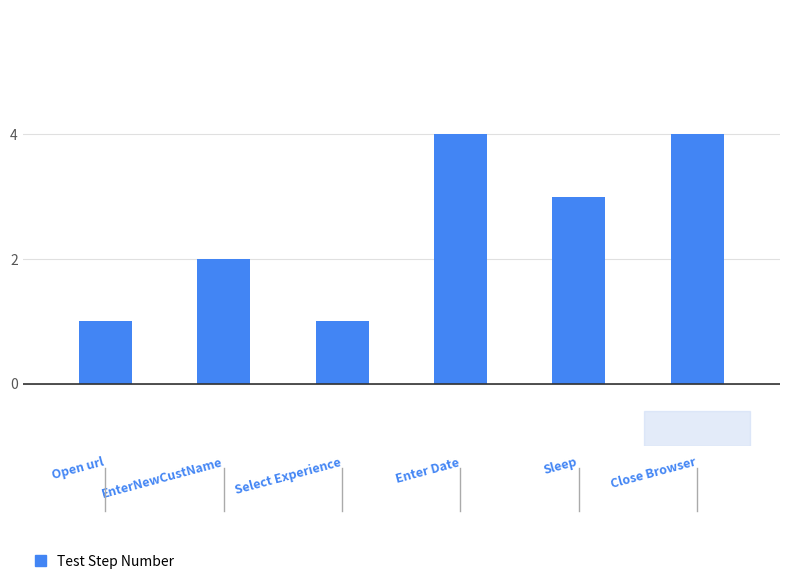

Count the number of categories in the chart.

6